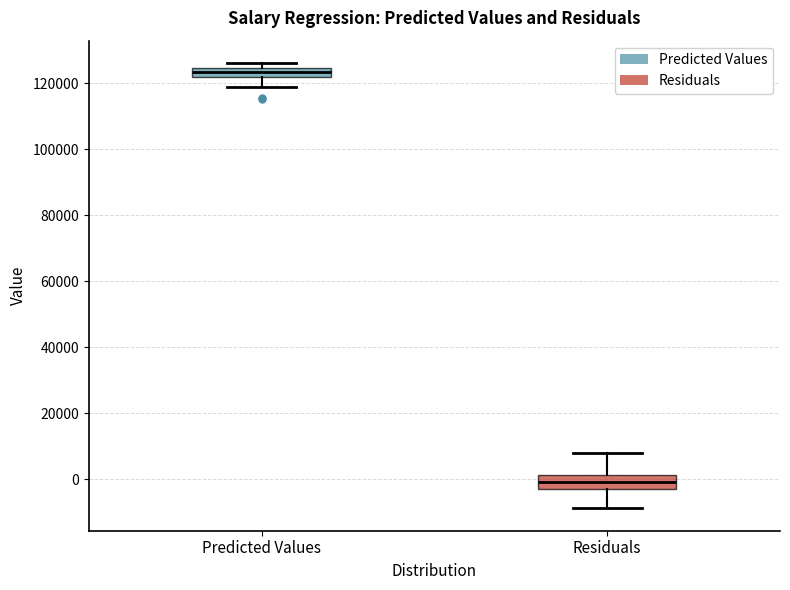

Which box has the lowest median line?

Residuals